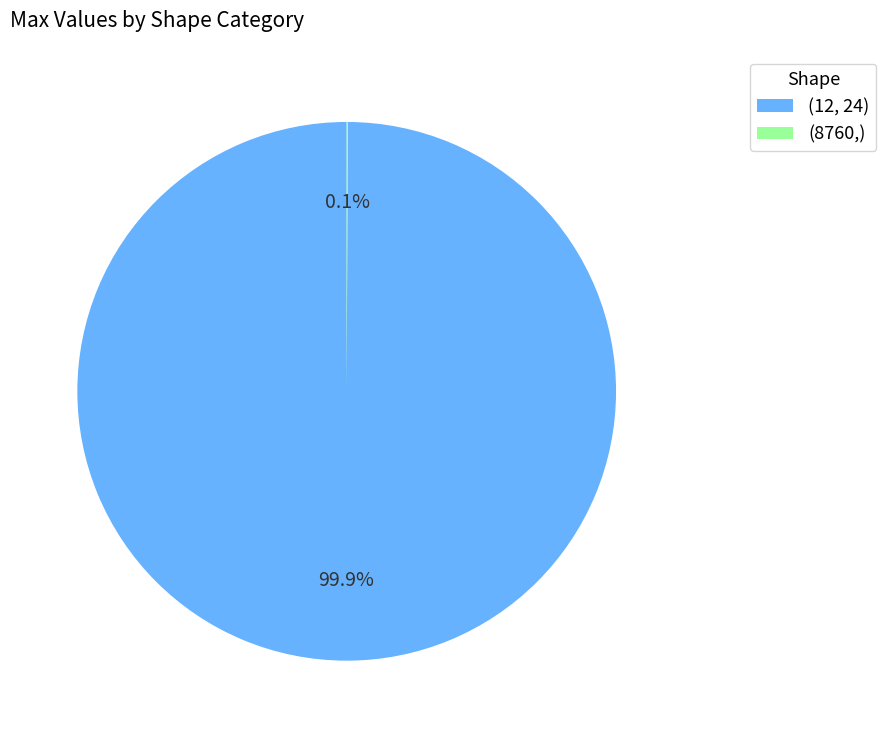

To the nearest percent, what is the difference between the largest and smallest slice percentages?

100%